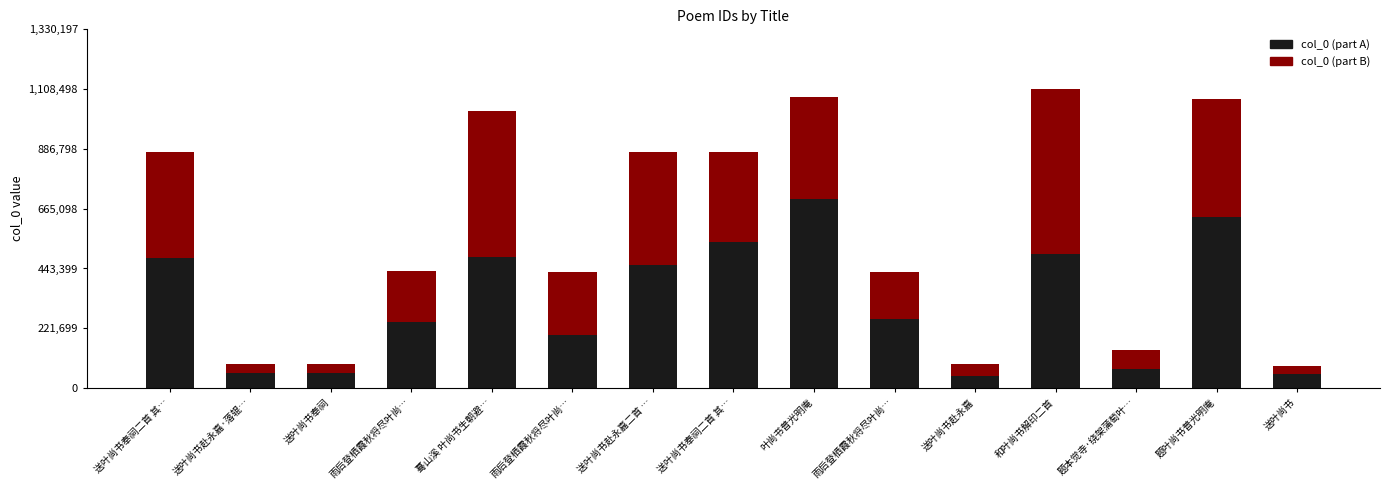

What are all the series names shown in the legend?

col_0 (part A), col_0 (part B)